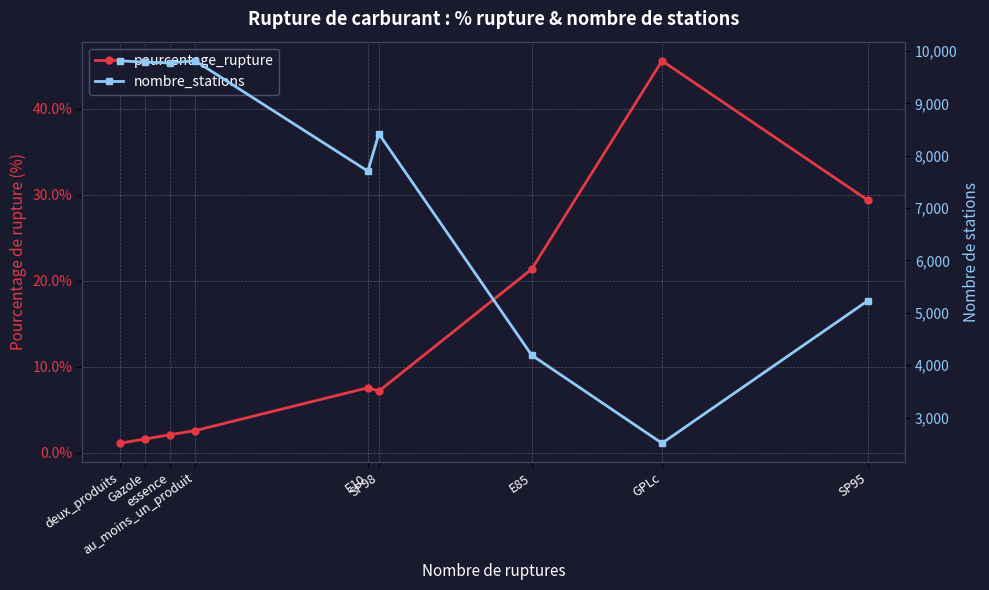

Is it true that pourcentage_rupture equals 3.6 at essence?

False